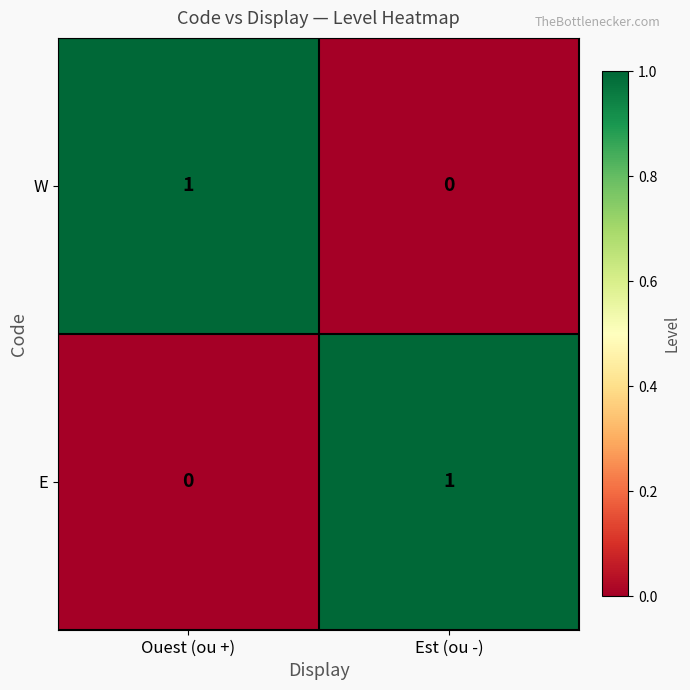

At which label does W reach its peak?

Ouest (ou +)